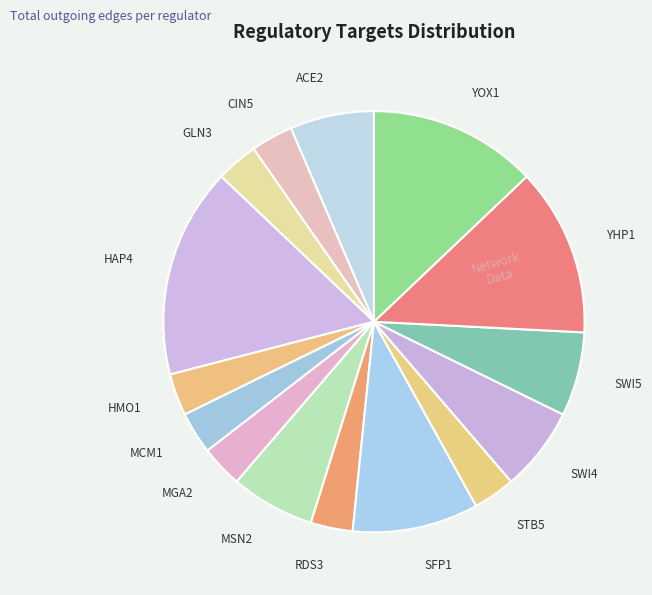

Does CIN5 represent more than half of the total?

No